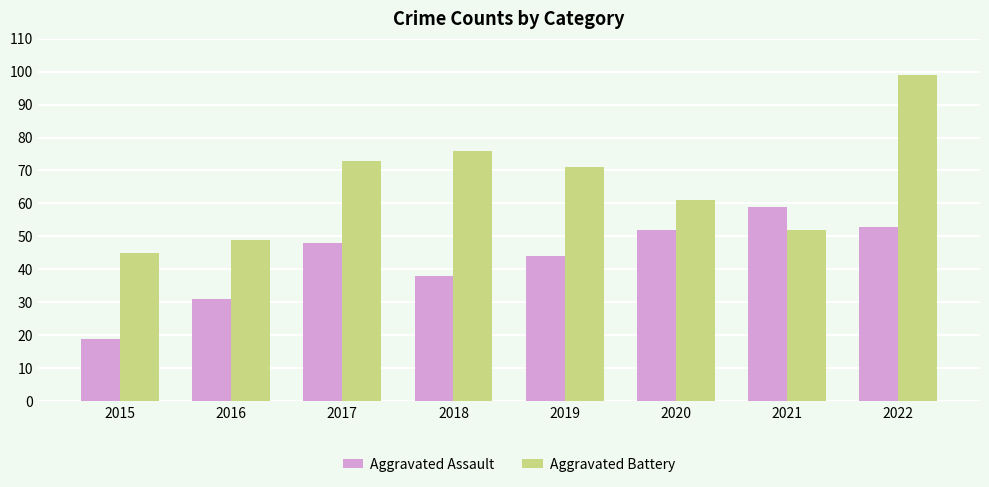

What is the value of the Aggravated Battery bar at the 7th from the left?

52